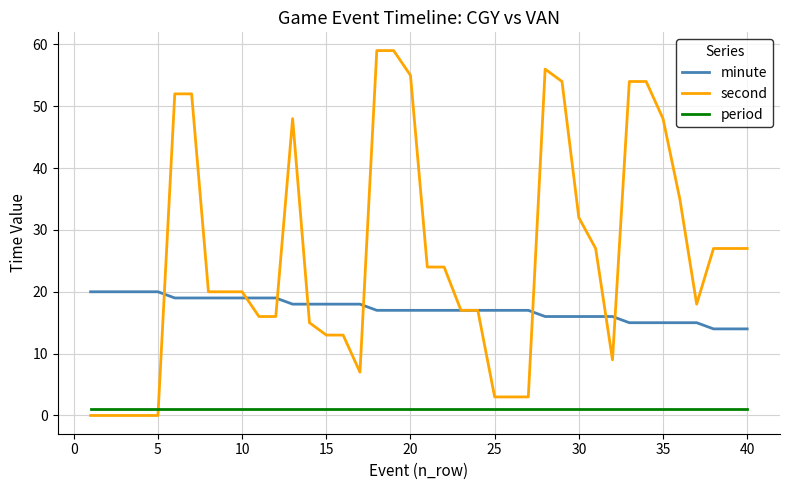

Rank the series by their maximum value, from lowest to highest.

period, minute, second